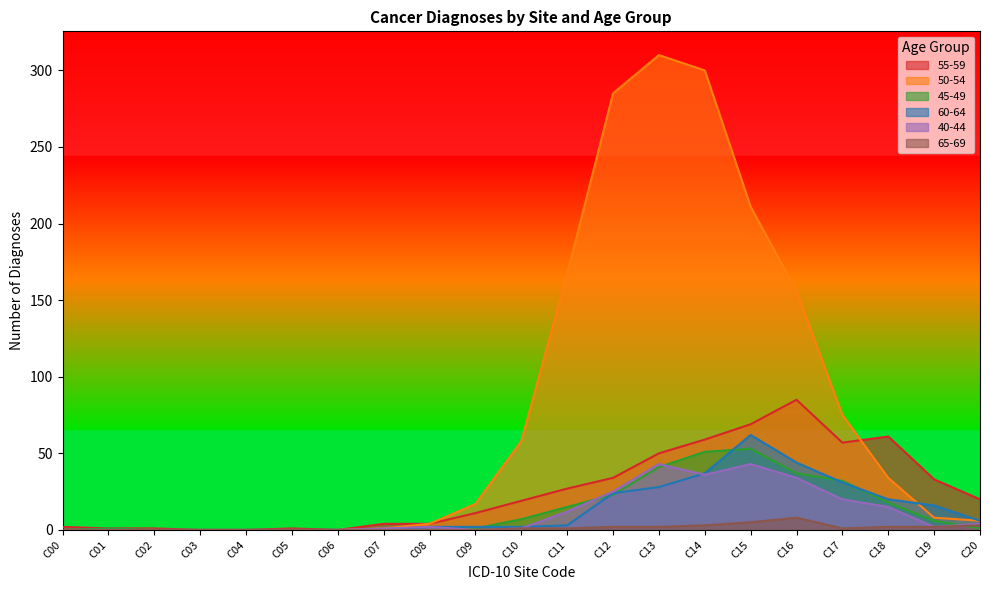

Where is 50-54 nearest to the value 155?

C16